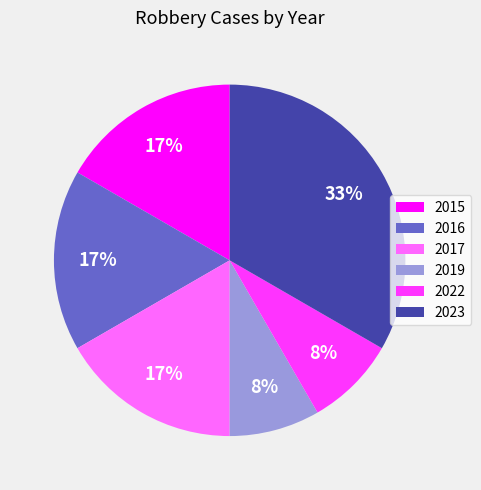

True or false: 2019 accounts for 8% of the total.

True